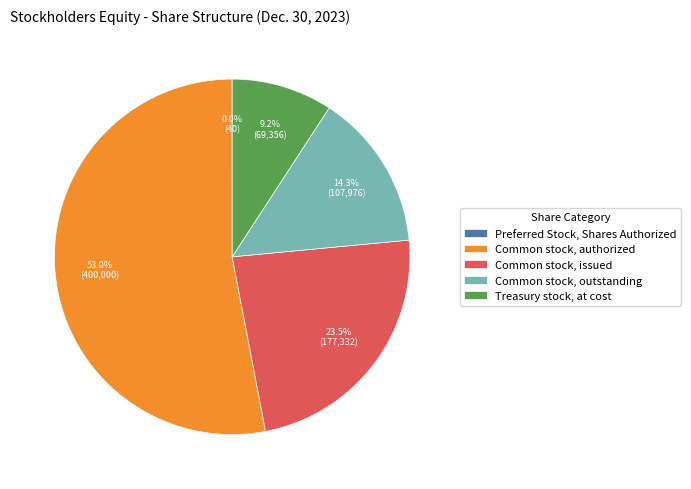

What is the largest slice in the pie chart?

Common stock, authorized